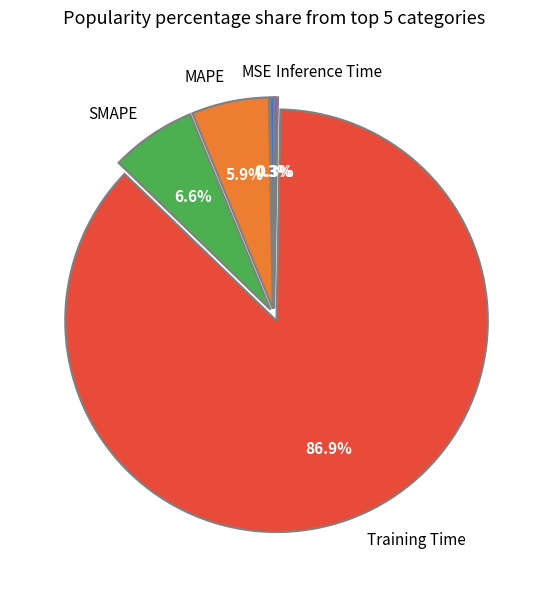

Between SMAPE and MSE, which is larger?

SMAPE